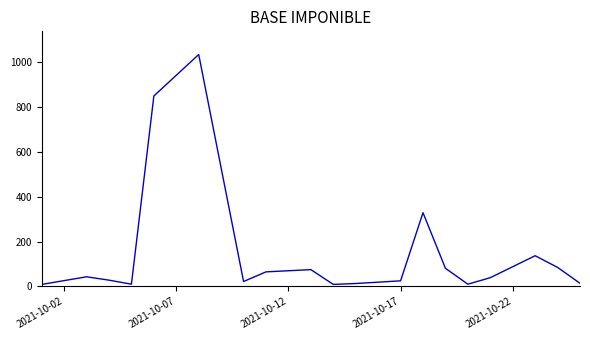

How many lines are shown in the chart?

1